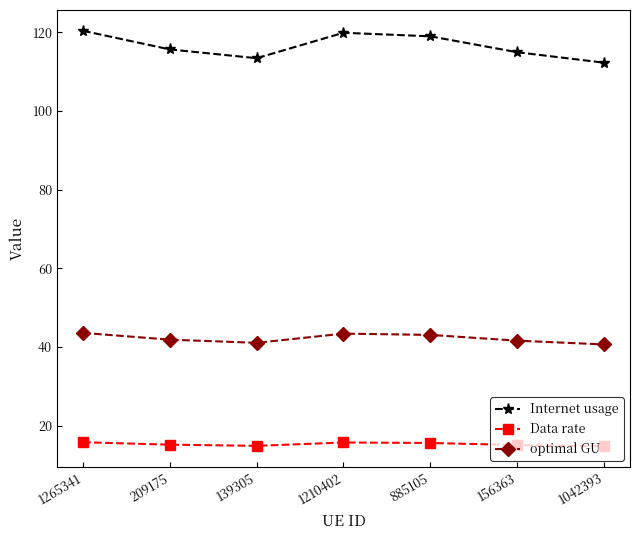

Rank the series by their maximum value, from highest to lowest.

Internet usage, optimal GU, Data rate